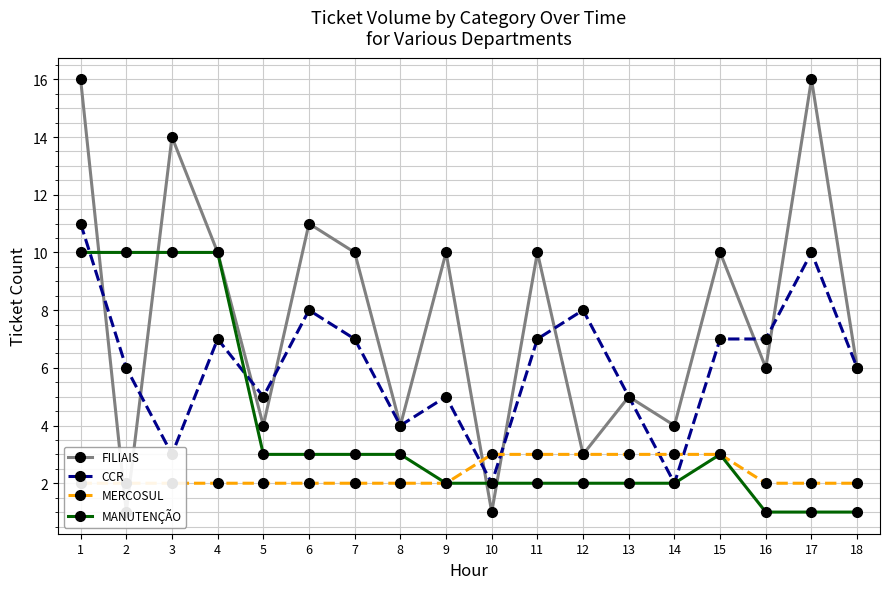

Is it true that MERCOSUL equals 2 at 8?

True